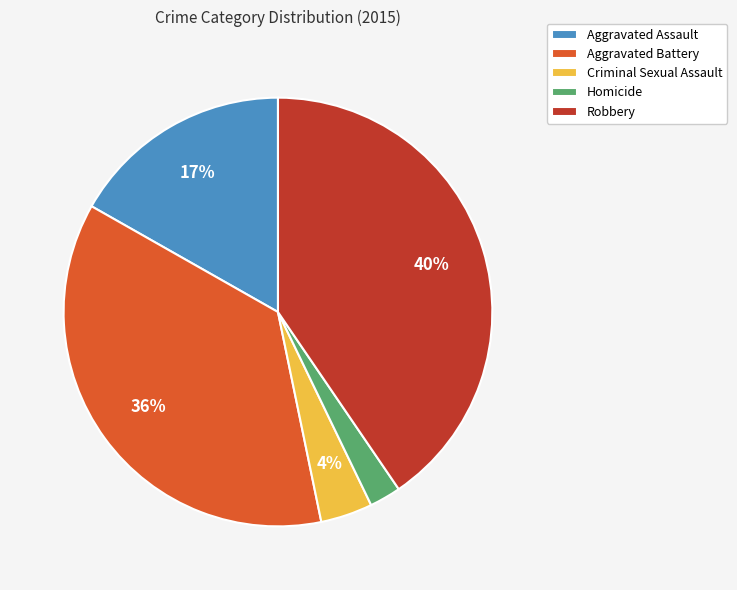

Is it true that Criminal Sexual Assault is 18% of the pie?

False